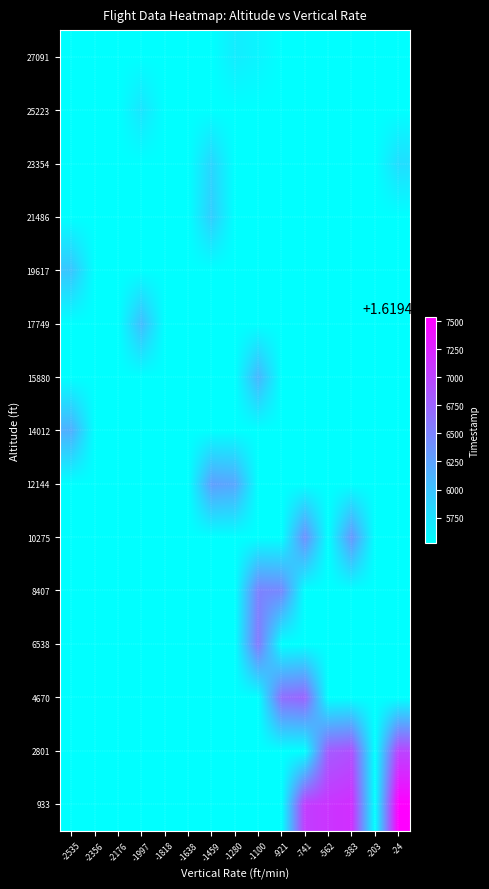

Reading left to right, extract all data points from this chart.

933: -2535=1619445521.5	-2356=1619445521.5	-2176=1619445521.5	-1997=1619445521.5	-1818=1619445521.5	-1638=1619445521.5	-1459=1619445521.5	-1280=1619445521.5	-1100=1619445521.5	-921=1619445521.5	-741=1619447046.0	-562=1619447113.0	-383=1619447167.0	-203=1619445521.5	-24=1619447531.9
2801: -2535=1619445521.5	-2356=1619445521.5	-2176=1619445521.5	-1997=1619445521.5	-1818=1619445521.5	-1638=1619445521.5	-1459=1619445521.5	-1280=1619445521.5	-1100=1619445521.5	-921=1619445521.5	-741=1619445521.5	-562=1619446808.0	-383=1619446896.5	-203=1619445521.5	-24=1619446985.0
4670: -2535=1619445521.5	-2356=1619445521.5	-2176=1619445521.5	-1997=1619445521.5	-1818=1619445521.5	-1638=1619445521.5	-1459=1619445521.5	-1280=1619445521.5	-1100=1619445521.5	-921=1619446655.0	-741=1619446741.0	-562=1619445521.5	-383=1619445521.5	-203=1619445521.5	-24=1619445521.5
6538: -2535=1619445521.5	-2356=1619445521.5	-2176=1619445521.5	-1997=1619445521.5	-1818=1619445521.5	-1638=1619445521.5	-1459=1619445521.5	-1280=1619445521.5	-1100=1619446570.0	-921=1619445521.5	-741=1619445521.5	-562=1619445521.5	-383=1619445521.5	-203=1619445521.5	-24=1619445521.5
8407: -2535=1619445521.5	-2356=1619445521.5	-2176=1619445521.5	-1997=1619445521.5	-1818=1619445521.5	-1638=1619445521.5	-1459=1619445521.5	-1280=1619445521.5	-1100=1619446502.0	-921=1619446453.0	-741=1619445521.5	-562=1619445521.5	-383=1619445521.5	-203=1619445521.5	-24=1619445521.5
10275: -2535=1619445521.5	-2356=1619445521.5	-2176=1619445521.5	-1997=1619445521.5	-1818=1619445521.5	-1638=1619445521.5	-1459=1619445521.5	-1280=1619445521.5	-1100=1619445521.5	-921=1619445521.5	-741=1619446391.0	-562=1619445521.5	-383=1619446332.0	-203=1619445521.5	-24=1619445521.5
12144: -2535=1619445521.5	-2356=1619445521.5	-2176=1619445521.5	-1997=1619445521.5	-1818=1619445521.5	-1638=1619445521.5	-1459=1619446268.0	-1280=1619446213.0	-1100=1619445521.5	-921=1619445521.5	-741=1619445521.5	-562=1619445521.5	-383=1619445521.5	-203=1619445521.5	-24=1619445521.5
14012: -2535=1619446145.0	-2356=1619445521.5	-2176=1619445521.5	-1997=1619445521.5	-1818=1619445521.5	-1638=1619445521.5	-1459=1619445521.5	-1280=1619445521.5	-1100=1619445521.5	-921=1619445521.5	-741=1619445521.5	-562=1619445521.5	-383=1619445521.5	-203=1619445521.5	-24=1619445521.5
15880: -2535=1619445521.5	-2356=1619445521.5	-2176=1619445521.5	-1997=1619445521.5	-1818=1619445521.5	-1638=1619445521.5	-1459=1619445521.5	-1280=1619445521.5	-1100=1619446090.0	-921=1619445521.5	-741=1619445521.5	-562=1619445521.5	-383=1619445521.5	-203=1619445521.5	-24=1619445521.5
17749: -2535=1619445521.5	-2356=1619445521.5	-2176=1619445521.5	-1997=1619446035.0	-1818=1619445521.5	-1638=1619445521.5	-1459=1619445521.5	-1280=1619445521.5	-1100=1619445521.5	-921=1619445521.5	-741=1619445521.5	-562=1619445521.5	-383=1619445521.5	-203=1619445521.5	-24=1619445521.5
19617: -2535=1619445974.0	-2356=1619445521.5	-2176=1619445521.5	-1997=1619445521.5	-1818=1619445521.5	-1638=1619445521.5	-1459=1619445521.5	-1280=1619445521.5	-1100=1619445521.5	-921=1619445521.5	-741=1619445521.5	-562=1619445521.5	-383=1619445521.5	-203=1619445521.5	-24=1619445521.5
21486: -2535=1619445521.5	-2356=1619445521.5	-2176=1619445521.5	-1997=1619445521.5	-1818=1619445521.5	-1638=1619445521.5	-1459=1619445907.0	-1280=1619445521.5	-1100=1619445521.5	-921=1619445521.5	-741=1619445521.5	-562=1619445521.5	-383=1619445521.5	-203=1619445521.5	-24=1619445521.5
23354: -2535=1619445521.5	-2356=1619445521.5	-2176=1619445521.5	-1997=1619445521.5	-1818=1619445521.5	-1638=1619445521.5	-1459=1619445848.0	-1280=1619445521.5	-1100=1619445521.5	-921=1619445521.5	-741=1619445521.5	-562=1619445521.5	-383=1619445521.5	-203=1619445521.5	-24=1619445785.0
25223: -2535=1619445521.5	-2356=1619445521.5	-2176=1619445521.5	-1997=1619445727.0	-1818=1619445521.5	-1638=1619445521.5	-1459=1619445521.5	-1280=1619445521.5	-1100=1619445521.5	-921=1619445521.5	-741=1619445521.5	-562=1619445521.5	-383=1619445521.5	-203=1619445521.5	-24=1619445521.5
27091: -2535=1619445521.5	-2356=1619445521.5	-2176=1619445521.5	-1997=1619445521.5	-1818=1619445521.5	-1638=1619445521.5	-1459=1619445521.5	-1280=1619445668.0	-1100=1619445608.0	-921=1619445521.5	-741=1619445521.5	-562=1619445521.5	-383=1619445521.5	-203=1619445521.5	-24=1619445521.5